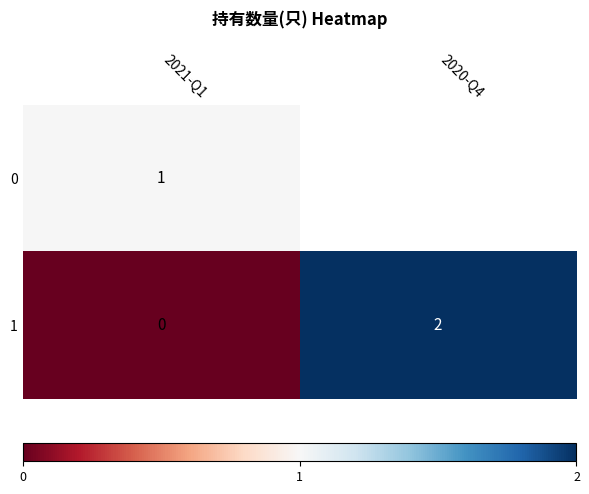

True or false: 0 has a value of 2 at 2021-Q1.

False